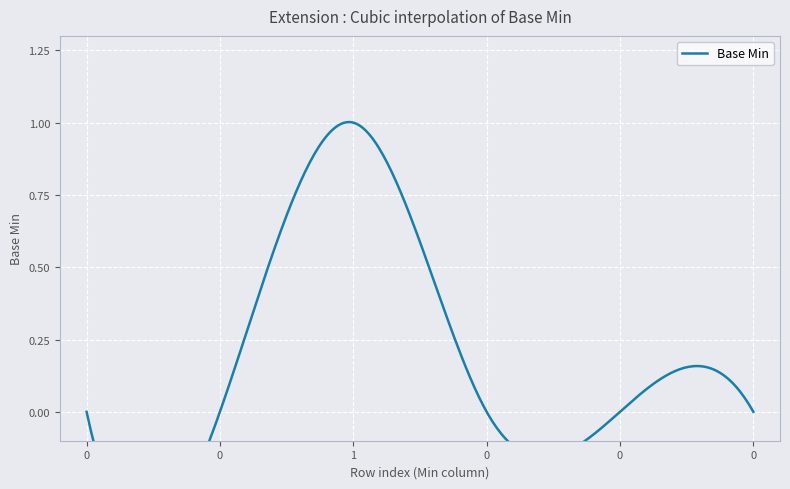

Reading left to right, what are all the values shown in this chart?

0=0	0=0	0=0	1=1	0=0	0=0